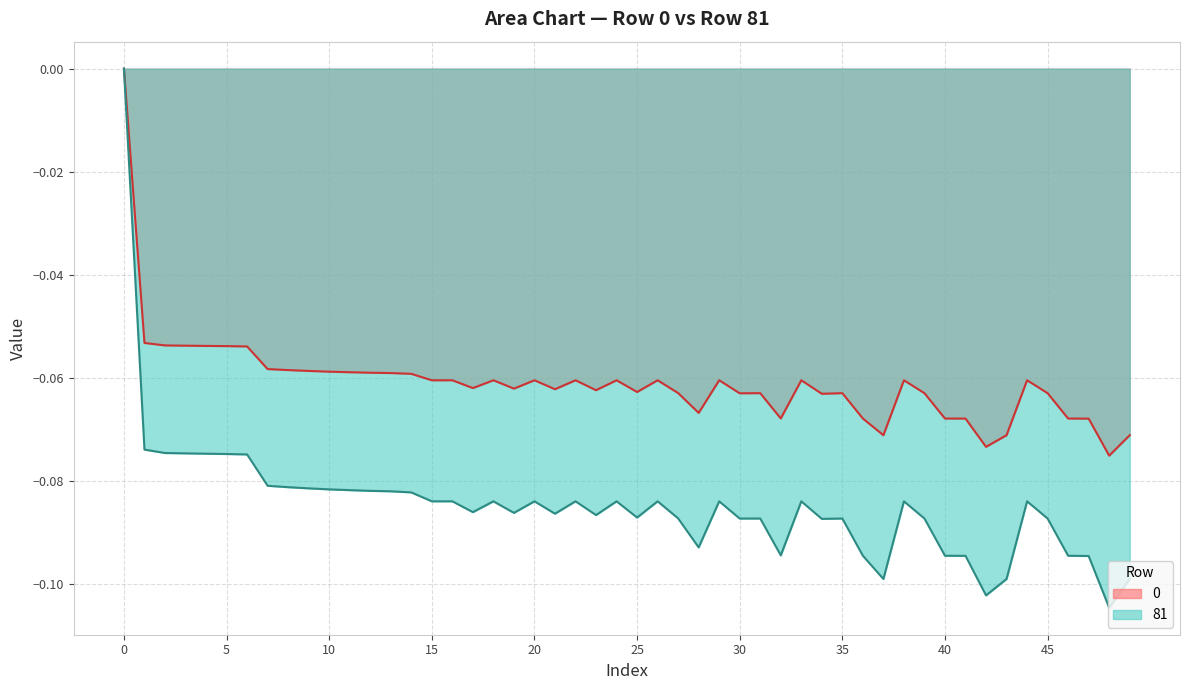

True or false: 81 and 0 cross at least once.

False